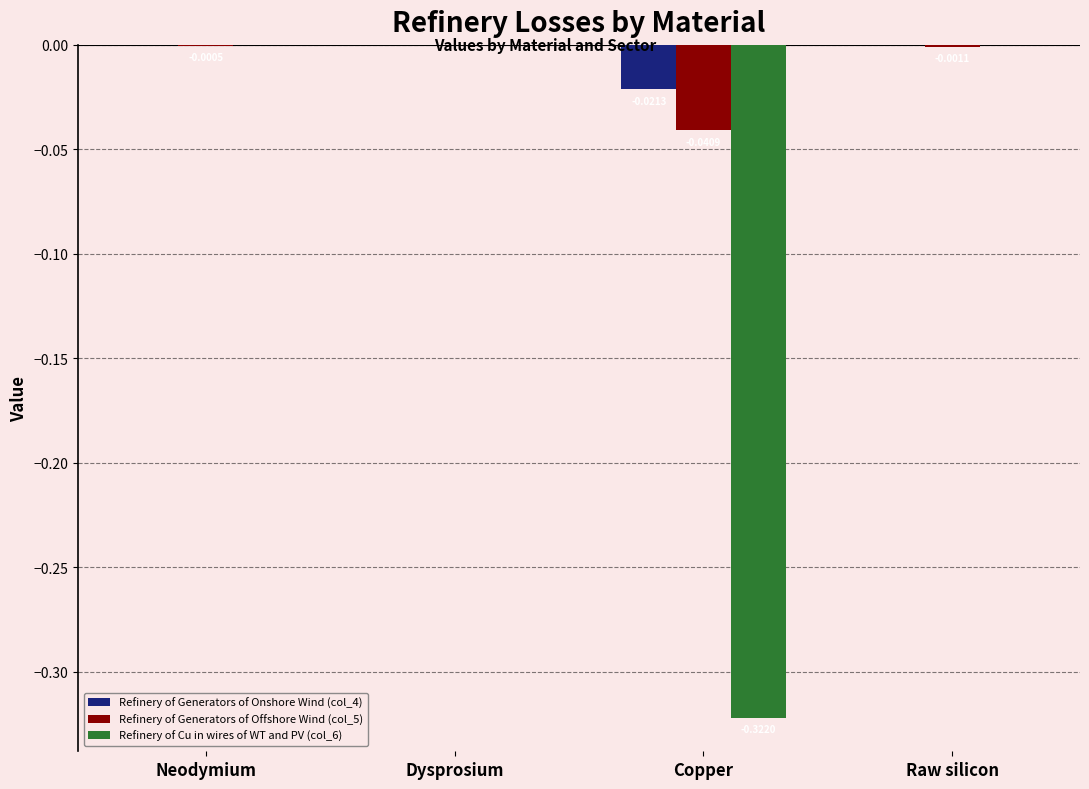

The value of Refinery of Cu in wires of WT and PV (col_6) at Neodymium is 0.0. True or false?

True